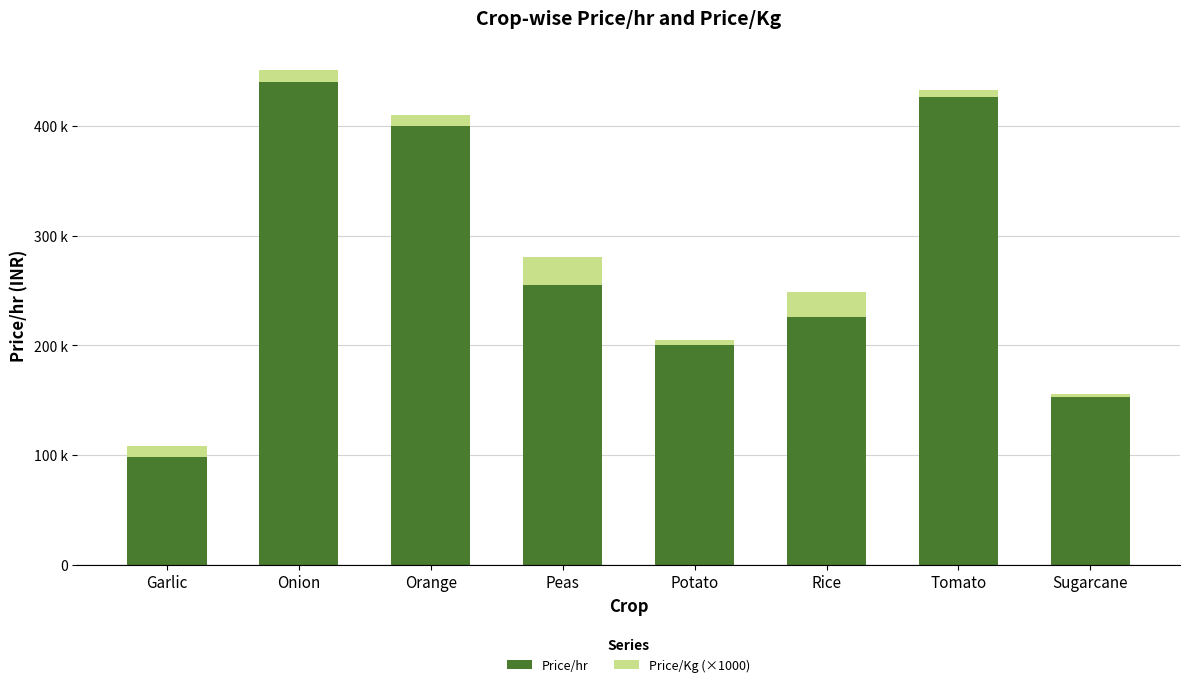

What are all the series names shown in the legend?

Price/hr, Price/Kg (×1000)